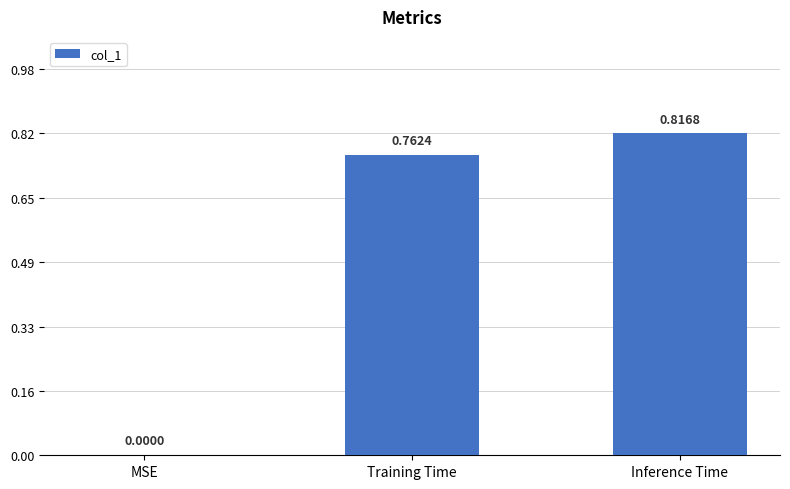

What is the change in value from Training Time to Inference Time?

+0.1